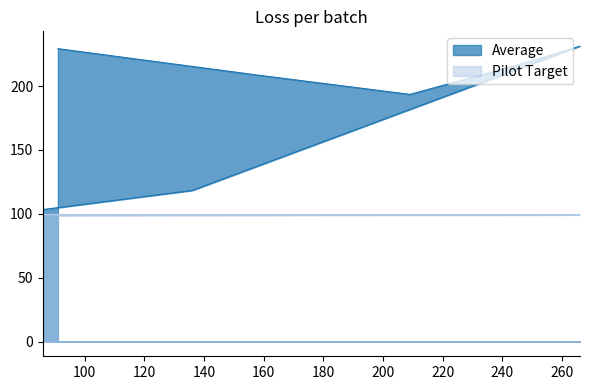

What is the sum of all Pilot Target values?

693.0